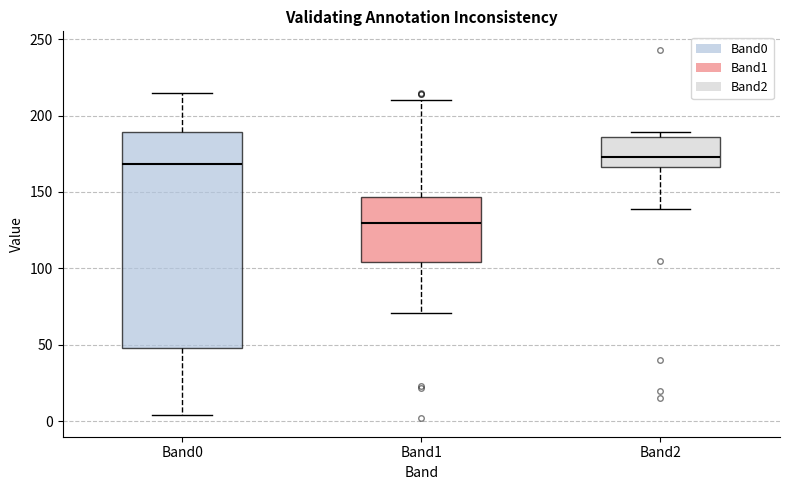

Reading left to right, read every box against the y-axis: the position of its median line, the range the box covers, and the ends of its whiskers. The values are not printed on the chart, so give them approximately, as read against the axis.

Band0: median 170, box 50 to 190, whiskers 5 to 215
Band1: median 130, box 105 to 145, whiskers 70 to 210
Band2: median 175, box 165 to 185, whiskers 140 to 190